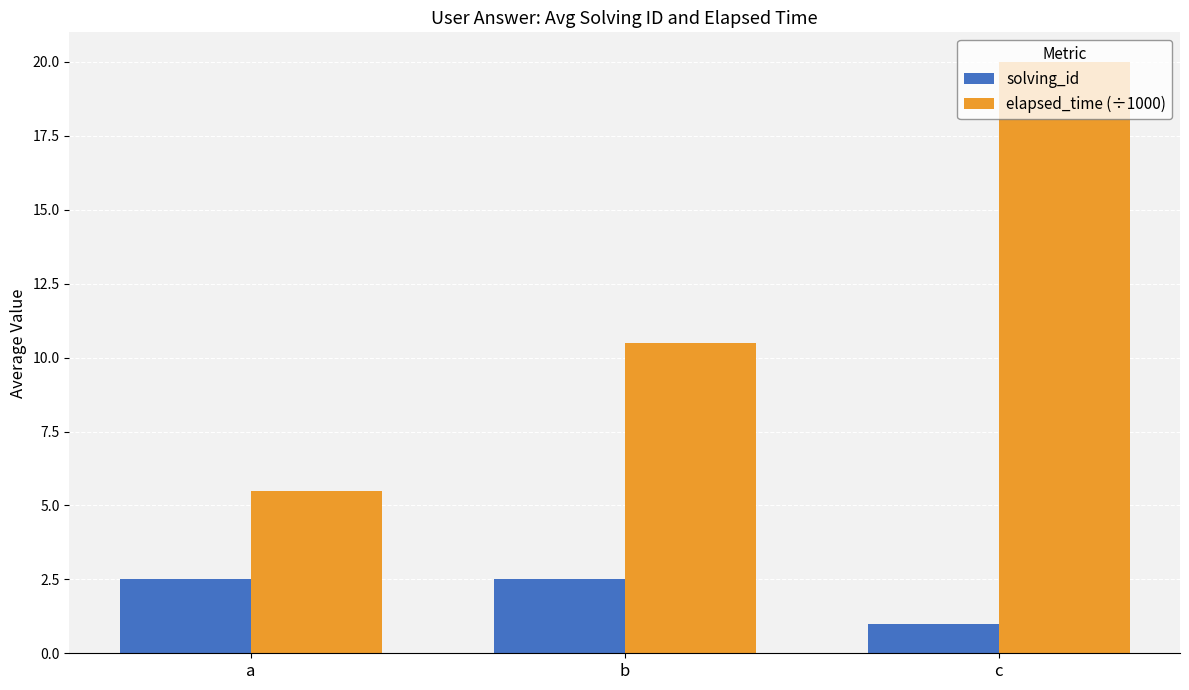

How many bars are there in total?

6